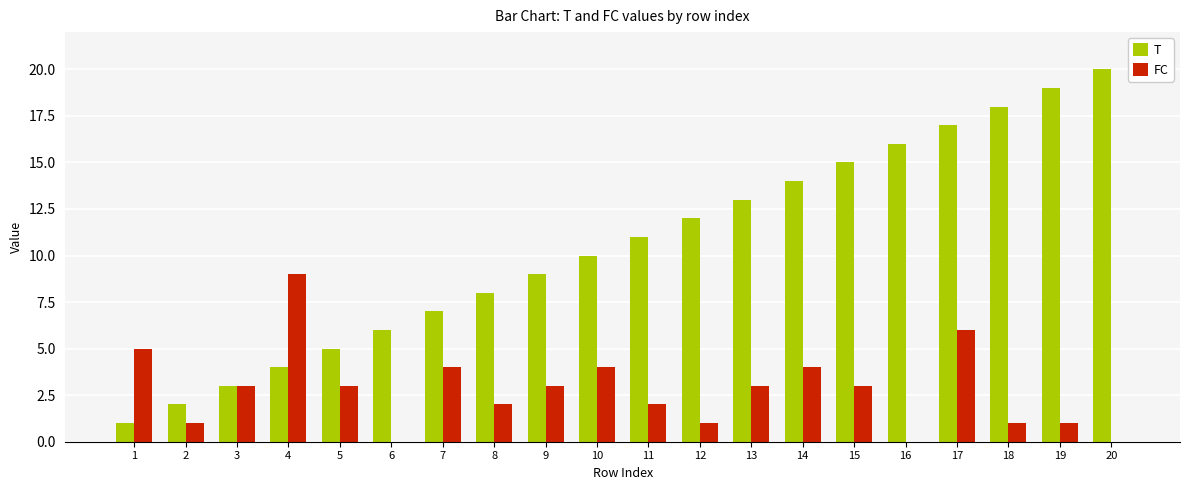

Which series changed the most between 2 and 8?

T